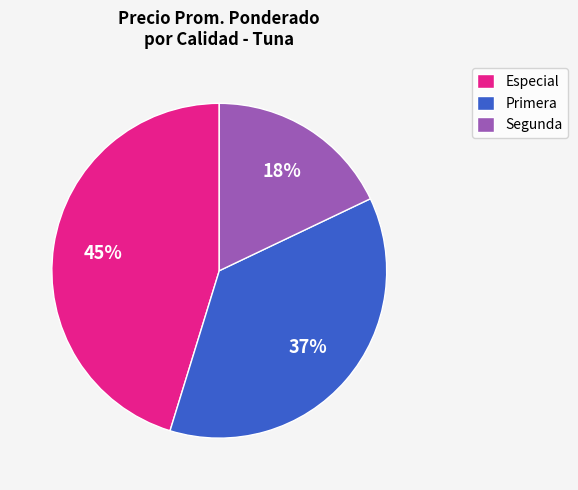

Which has a higher value, Primera or Especial?

Especial